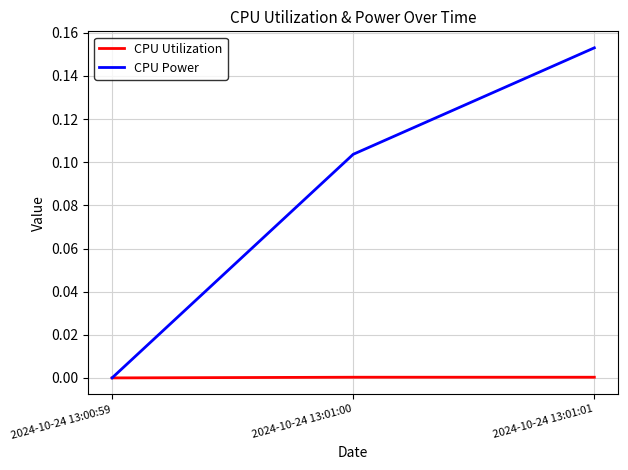

Which series has the widest spread of values?

CPU Power